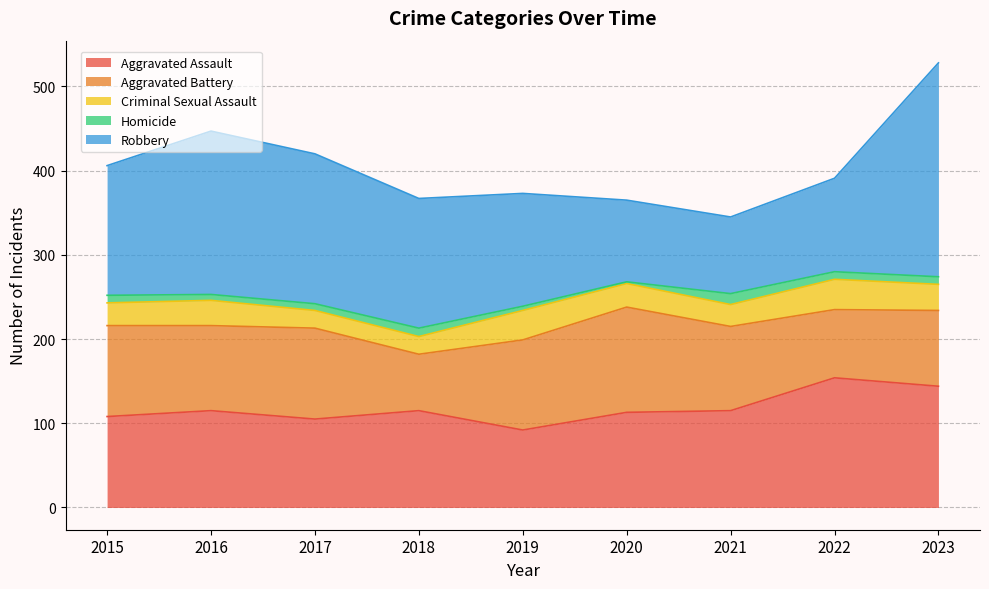

What is the maximum value shown in the chart?

254